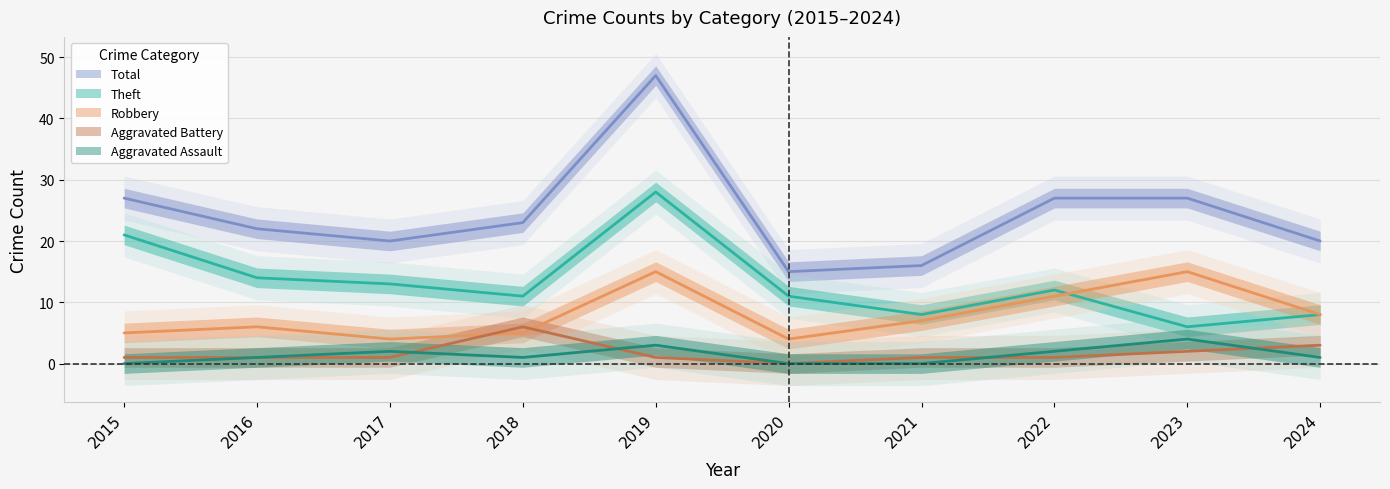

What is the sum of the Robbery values at 2023 and 2016?

21